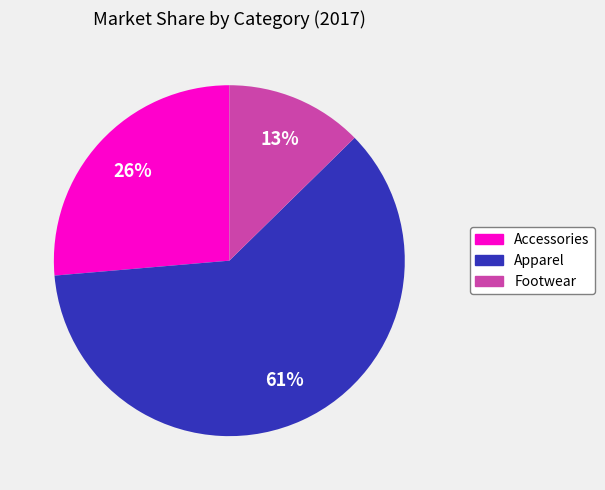

To the nearest percent, what percentage of the pie is Footwear?

13%